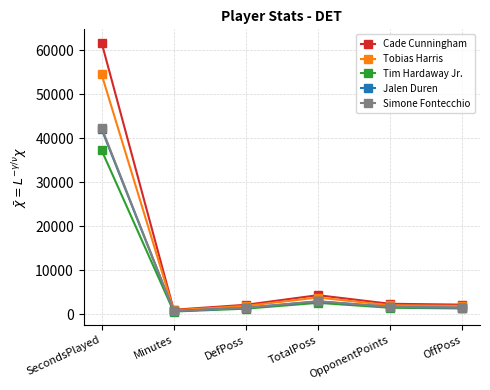

What position from the left is TotalPoss?

4